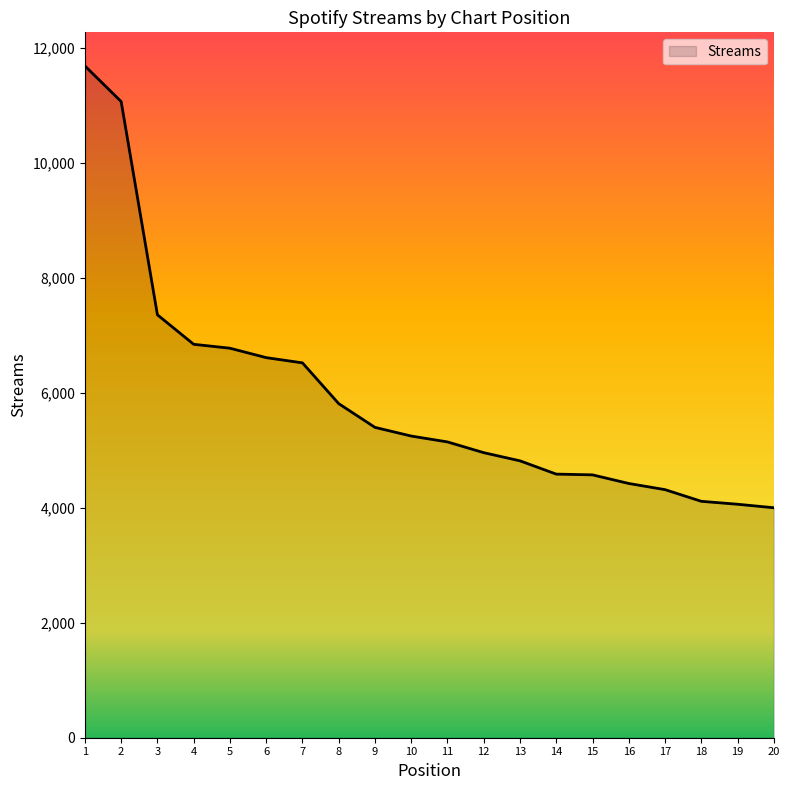

What is the change in value from 1 to 12?

-6727